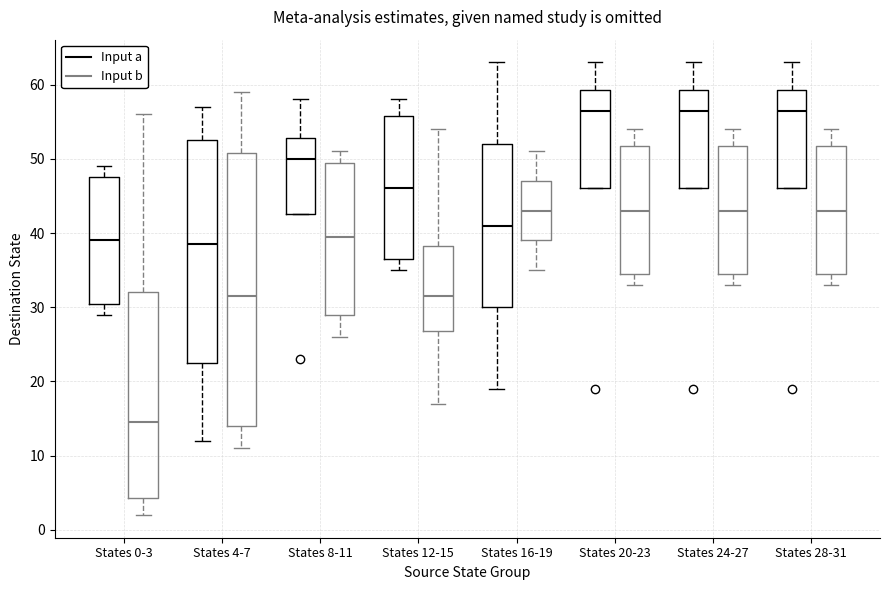

Where does the median line of the box for States 16-19 (Input b) sit on the y-axis? The values are not printed on the chart, so give them approximately, as read against the axis.

43